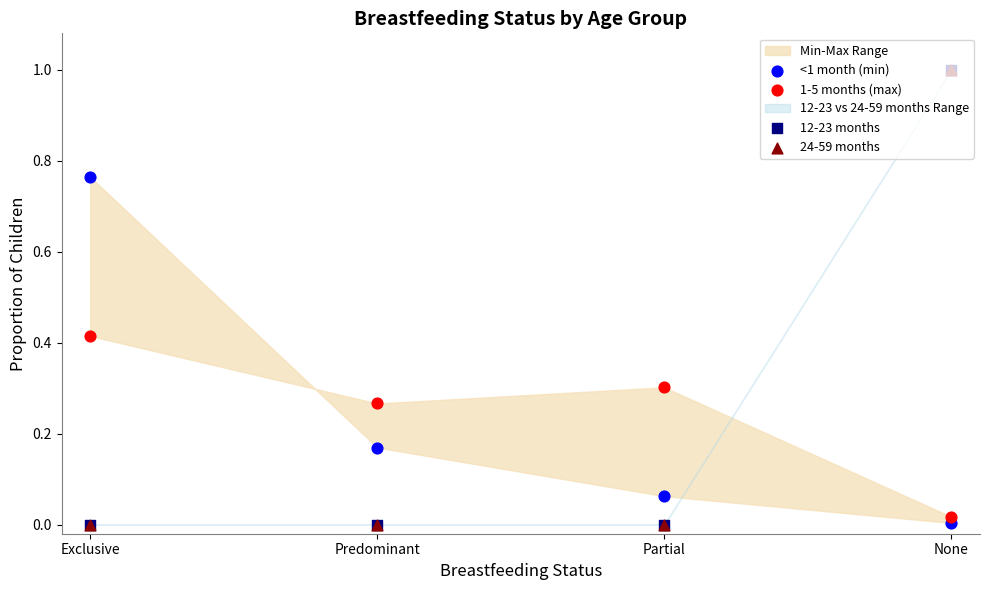

Which series has the largest total across all categories?

<1 month (min)